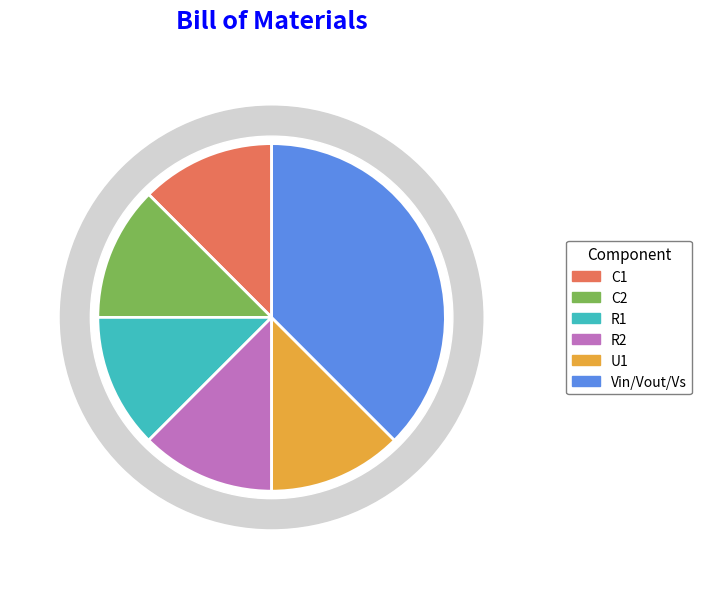

True or false: R1 accounts for 12% of the total.

True